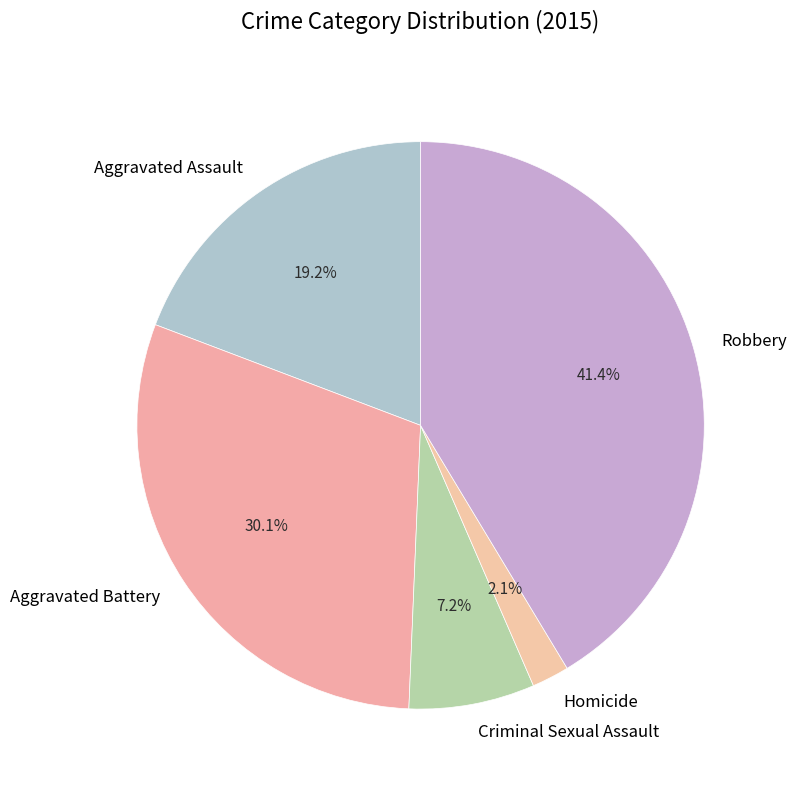

Does Aggravated Battery account for over 50% of the chart?

No